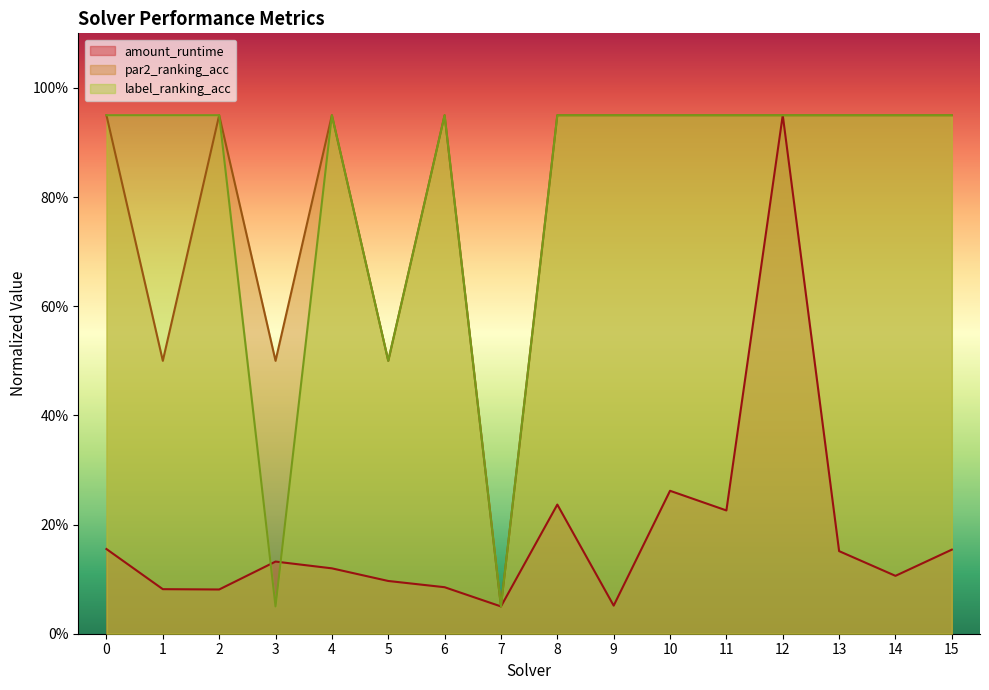

What is the value of the label_ranking_acc point at the 8th from the left?

0.1